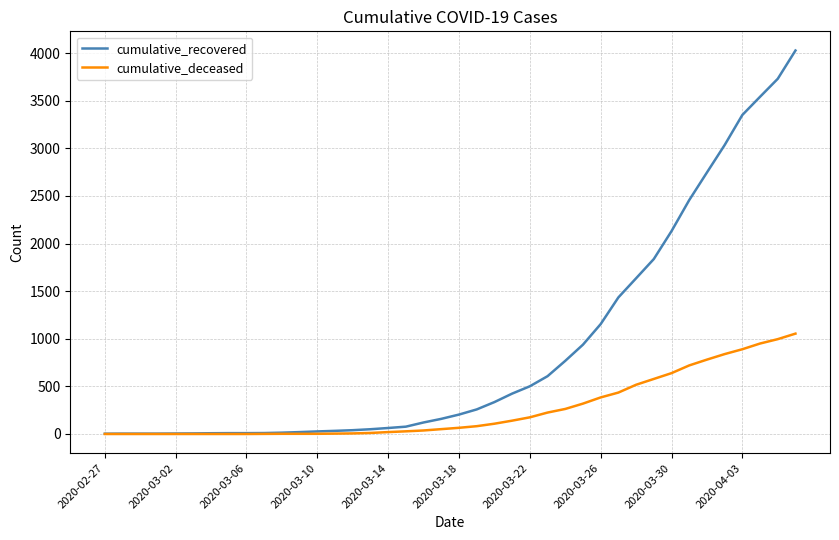

Which series has the largest range (max minus min)?

cumulative_recovered